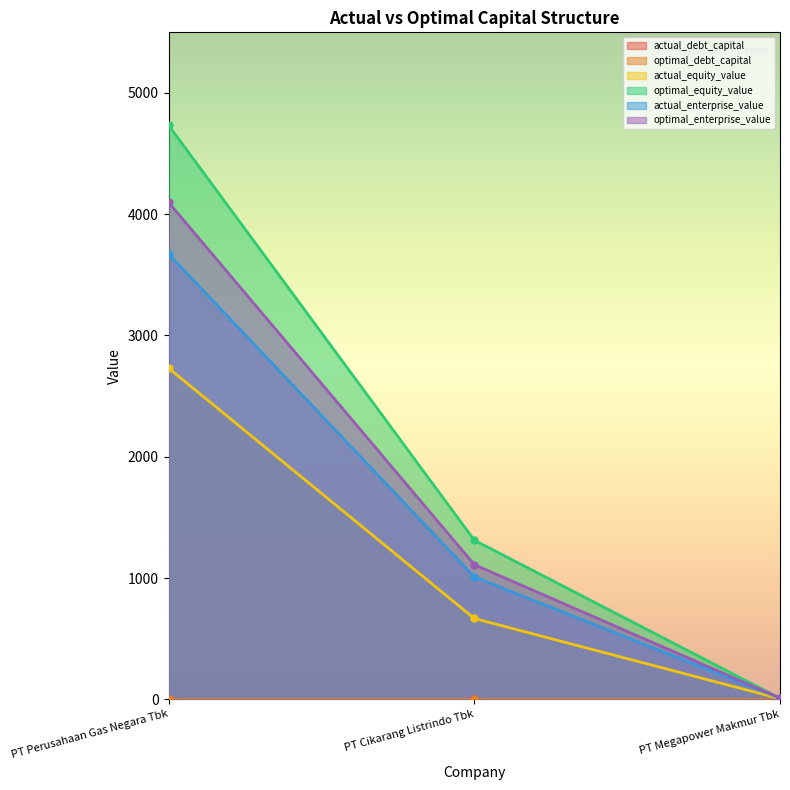

At which label does actual_enterprise_value reach its peak?

PT Perusahaan Gas Negara Tbk